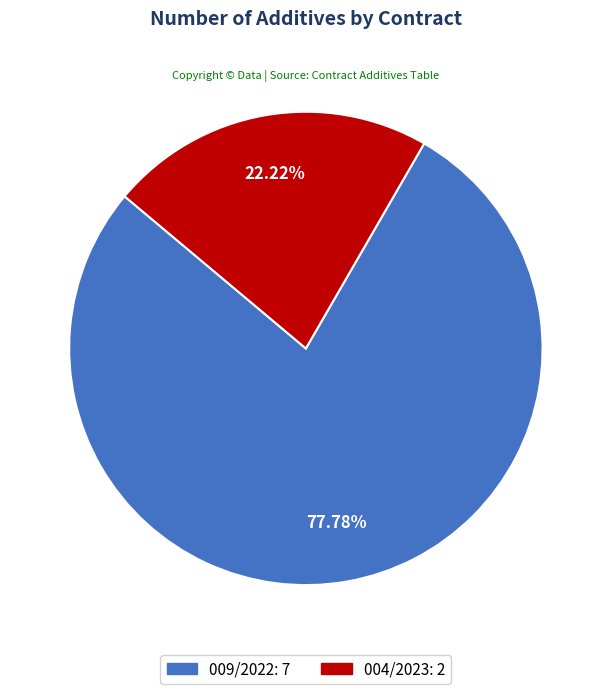

True or false: 004/2023 accounts for 22% of the total.

True